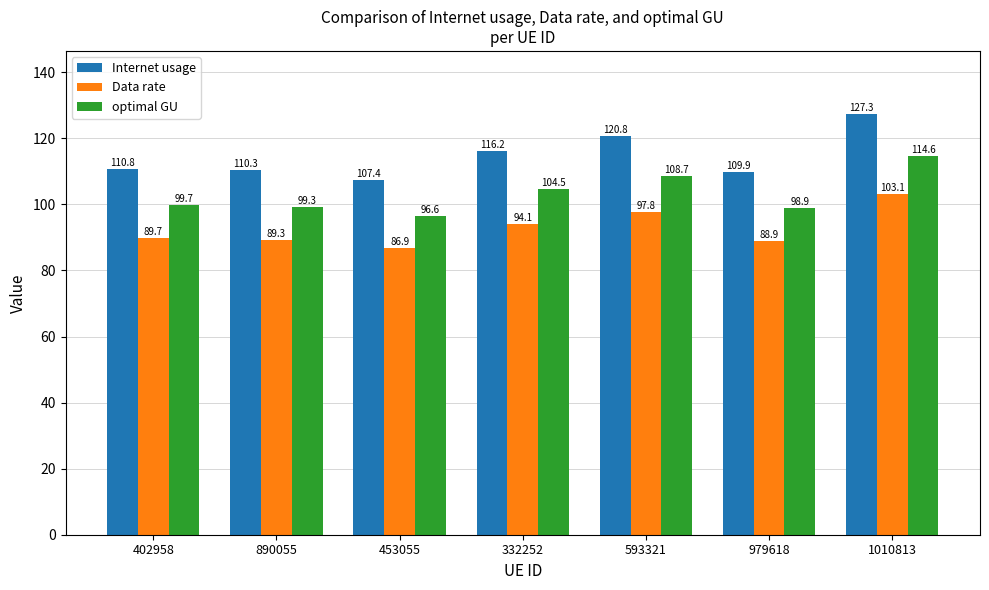

Reading left to right, extract all data points from this chart.

Internet usage: 402958=110.8	890055=110.3	453055=107.4	332252=116.2	593321=120.8	979618=109.9	1010813=127.3
Data rate: 402958=89.7	890055=89.3	453055=86.9	332252=94.1	593321=97.8	979618=88.9	1010813=103.1
optimal GU: 402958=99.7	890055=99.3	453055=96.6	332252=104.5	593321=108.7	979618=98.9	1010813=114.6